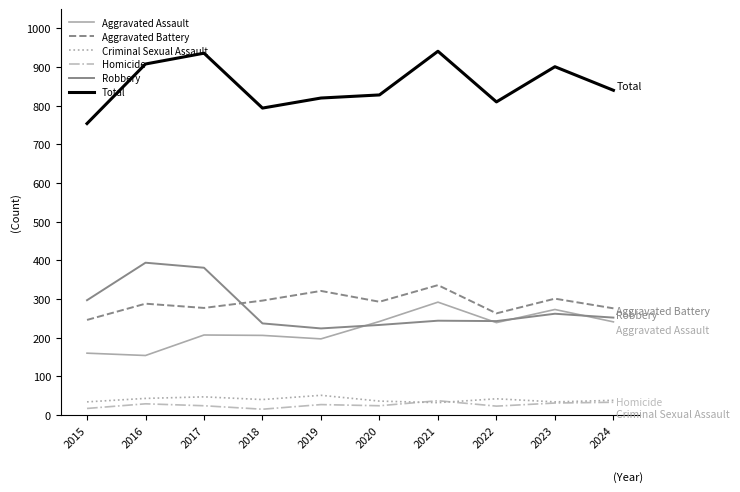

Which series has the largest total across all categories?

Total